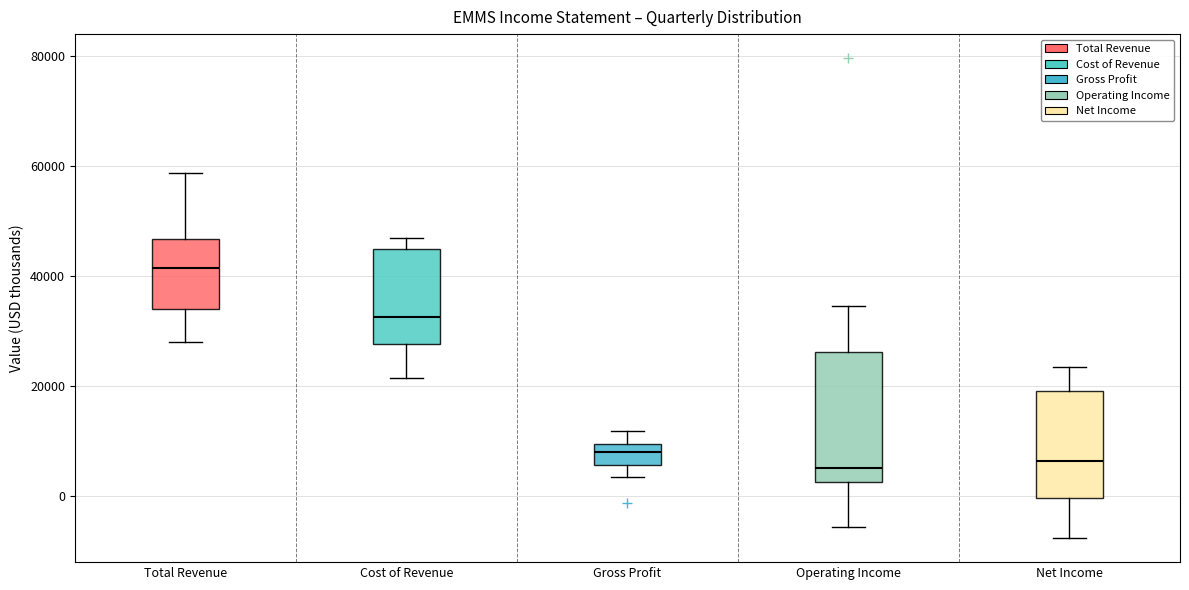

Reading left to right, transcribe this box plot: for each box, give where its median line is, the range the box spans, and where its two whiskers end, as read against the y-axis. The values are not printed on the chart, so give them approximately, as read against the axis.

Total Revenue: median 42000, box 34000 to 46000, whiskers 28000 to 58000
Cost of Revenue: median 32000, box 28000 to 44000, whiskers 22000 to 48000
Gross Profit: median 8000, box 6000 to 10000, whiskers 4000 to 12000
Operating Income: median 6000, box 2000 to 26000, whiskers -6000 to 34000
Net Income: median 6000, box 0 to 20000, whiskers -8000 to 24000